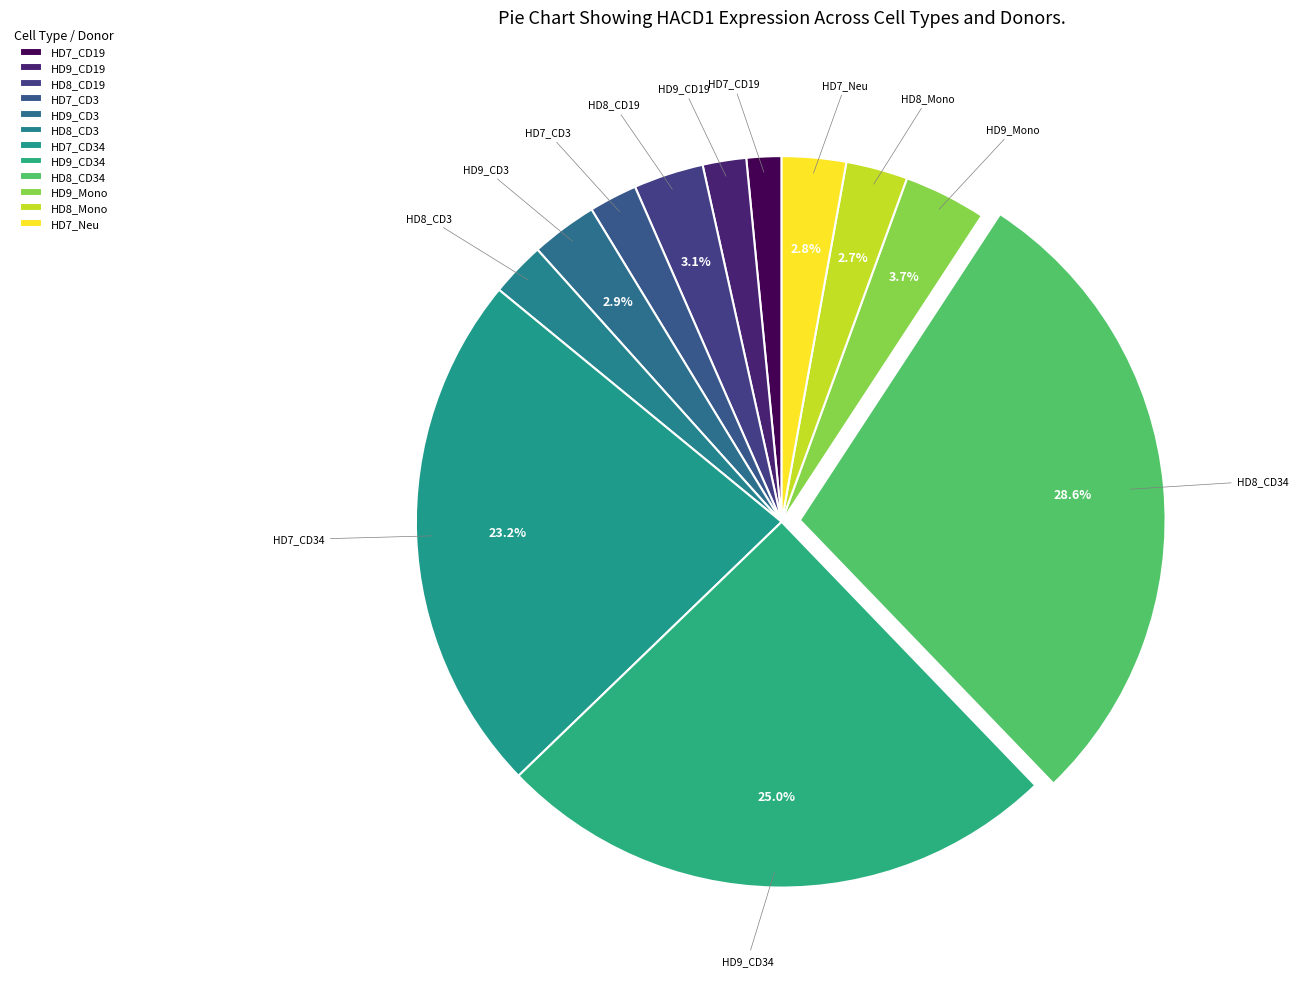

How many segments does this pie chart have?

12